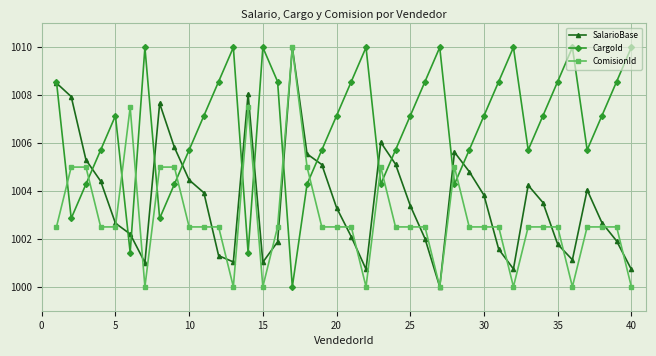

What is the lowest value of the SalarioBase series?

1000.0